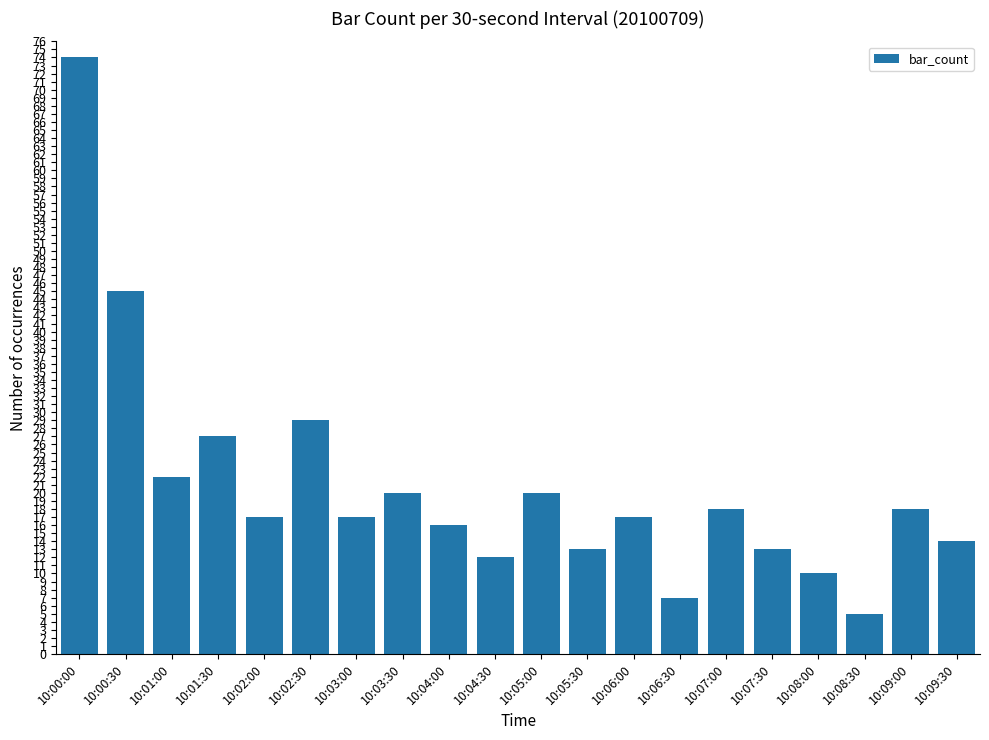

How many categories are shown in the chart?

20